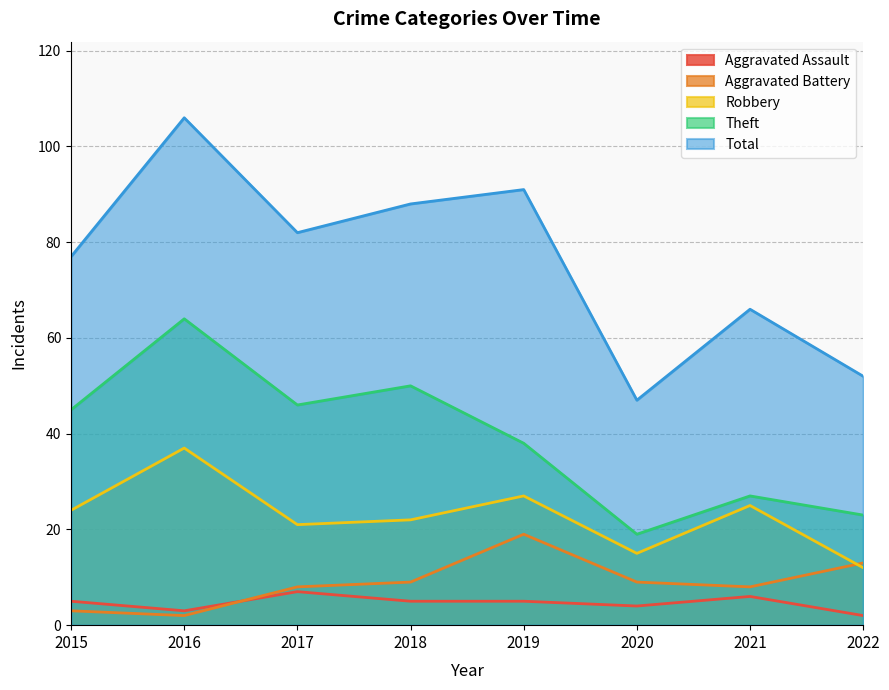

Which series changed the most between 2016 and 2019?

Theft